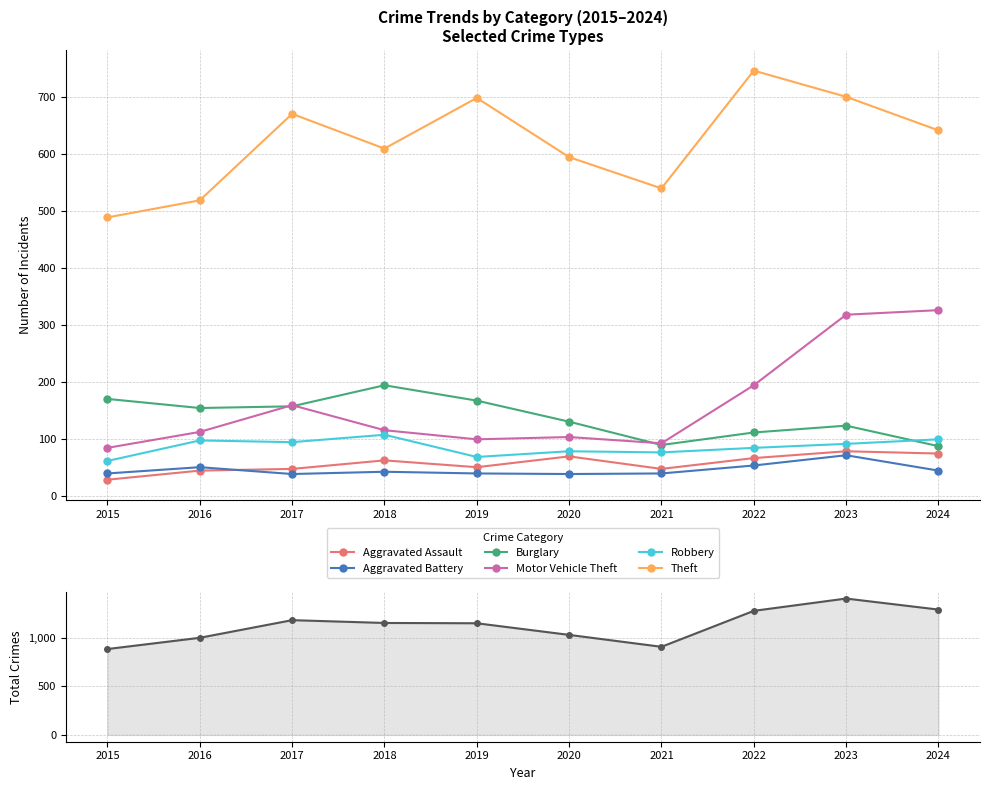

Rank the categories by Motor Vehicle Theft value from lowest to highest.

2015, 2021, 2019, 2020, 2016, 2018, 2017, 2022, 2023, 2024